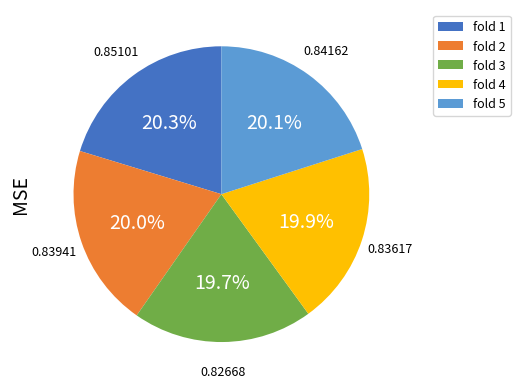

To the nearest percent, what portion does fold 3 represent?

20%